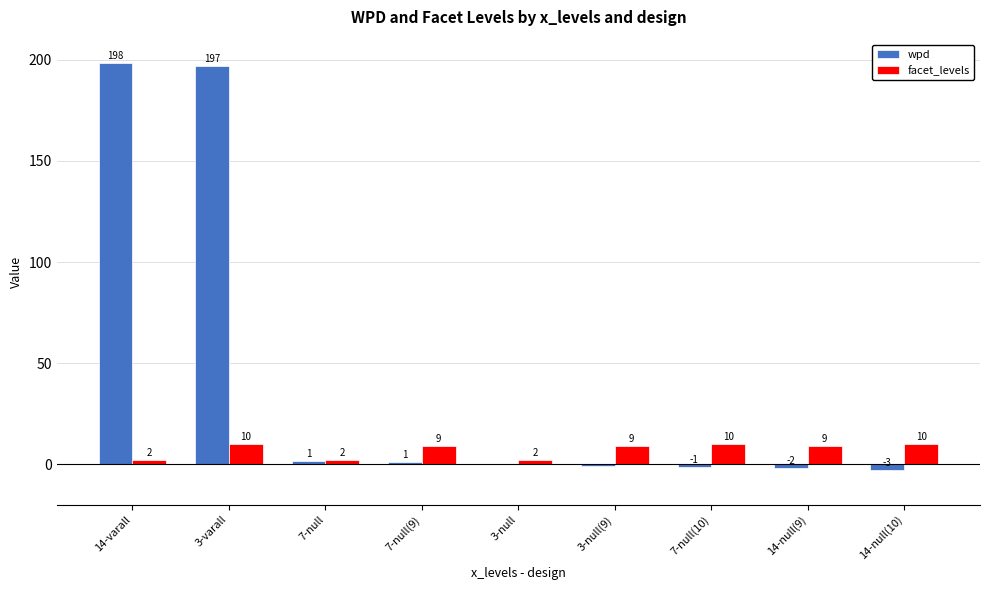

How many groups of bars are there?

9